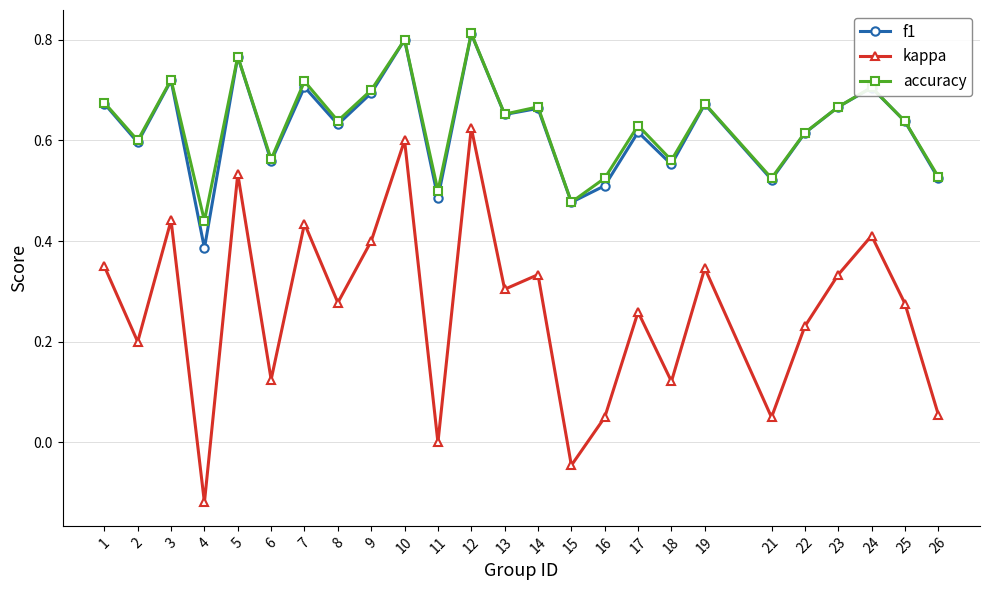

Which series has the largest range (max minus min)?

kappa